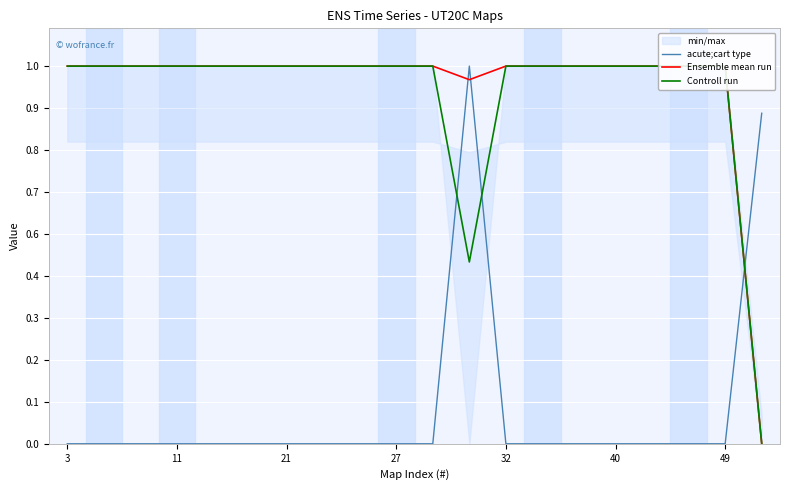

The Ensemble mean run series shows 1.0 at 11. True or false?

True